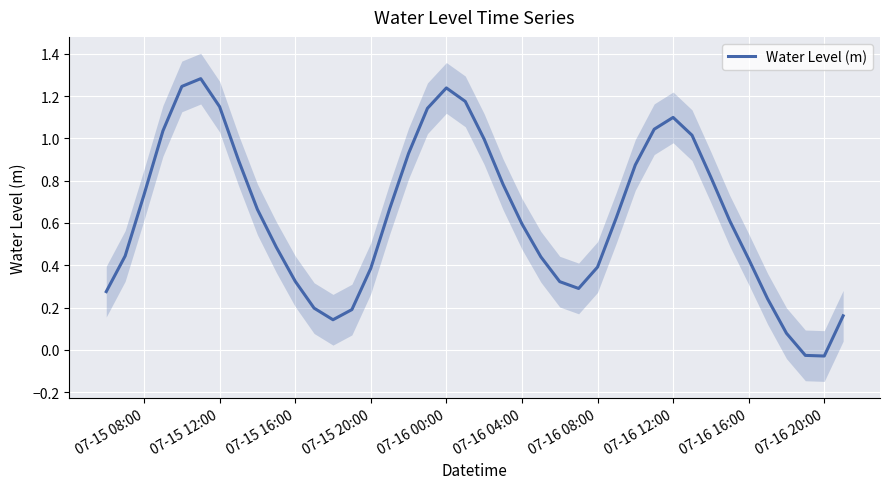

What is the highest value of the Water Level (m) series?

1.3